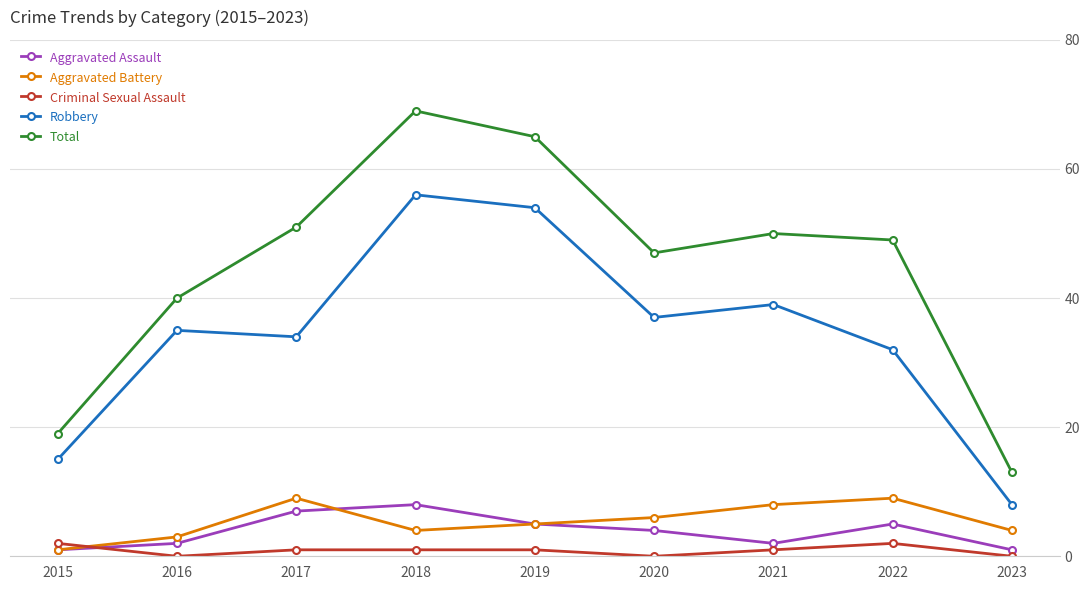

Rank the series by their maximum value, from lowest to highest.

Criminal Sexual Assault, Aggravated Assault, Aggravated Battery, Robbery, Total